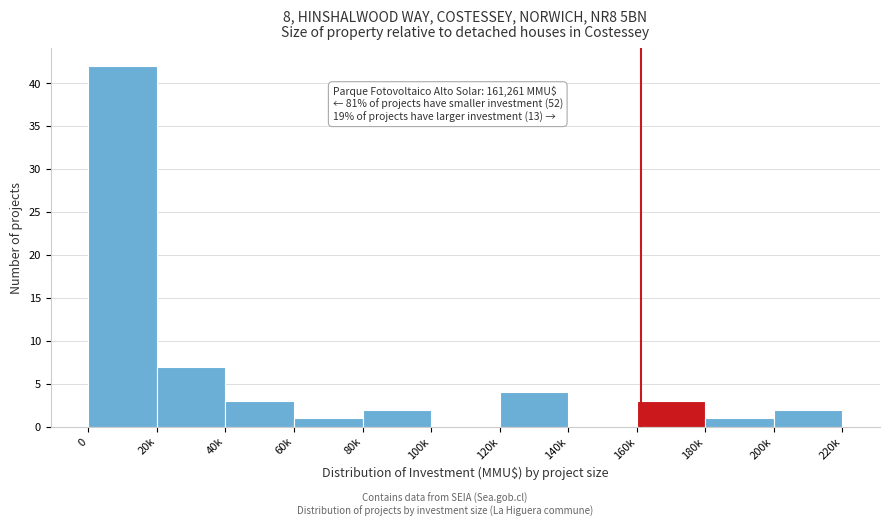

Reading left to right, extract all data points from this chart.

0=42	20k=7	40k=3	60k=1	80k=2	100k=0	120k=4	140k=0	160k=3	180k=1	200k=2